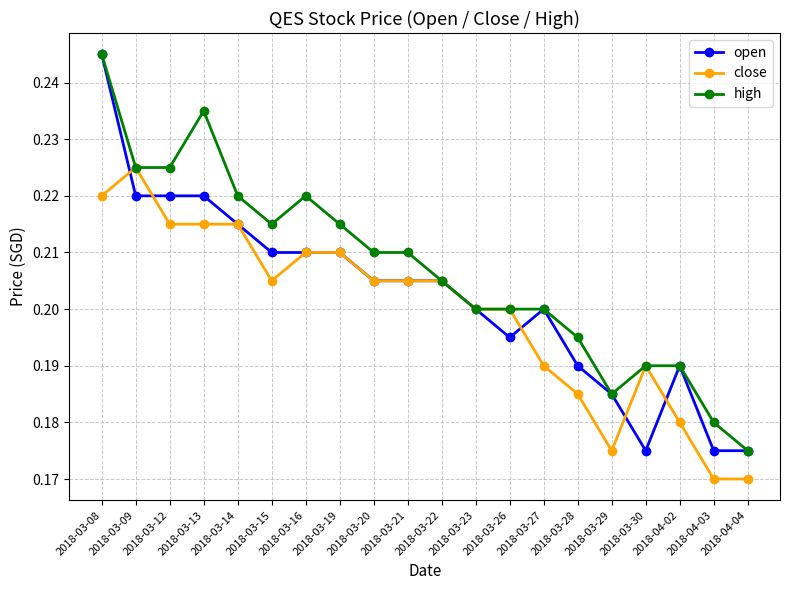

Where is the first local maximum for close?

2018-03-09